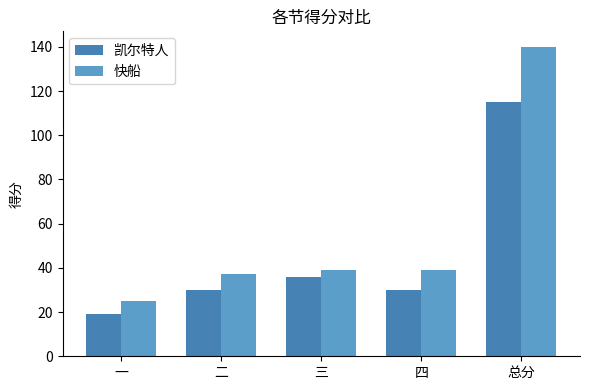

What is the highest value of the 快船 series?

140